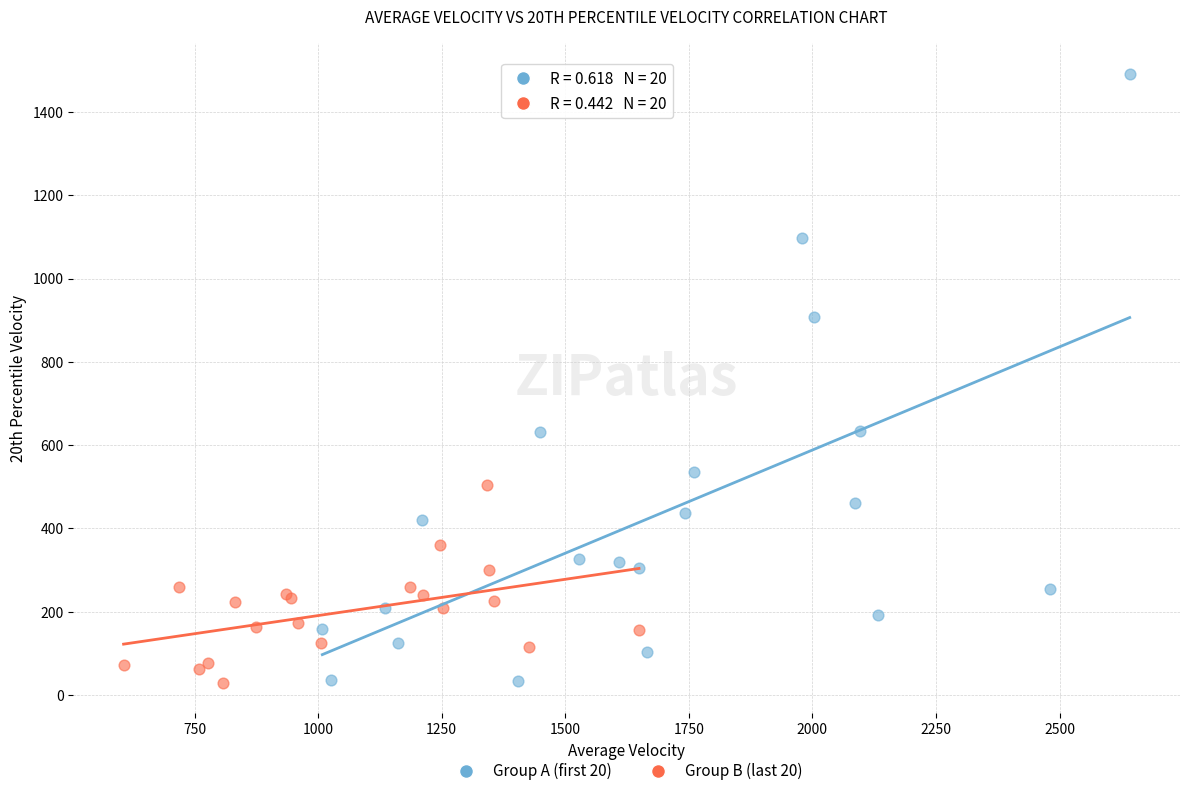

Which series has the largest Y range (max minus min)?

Group A (first 20)